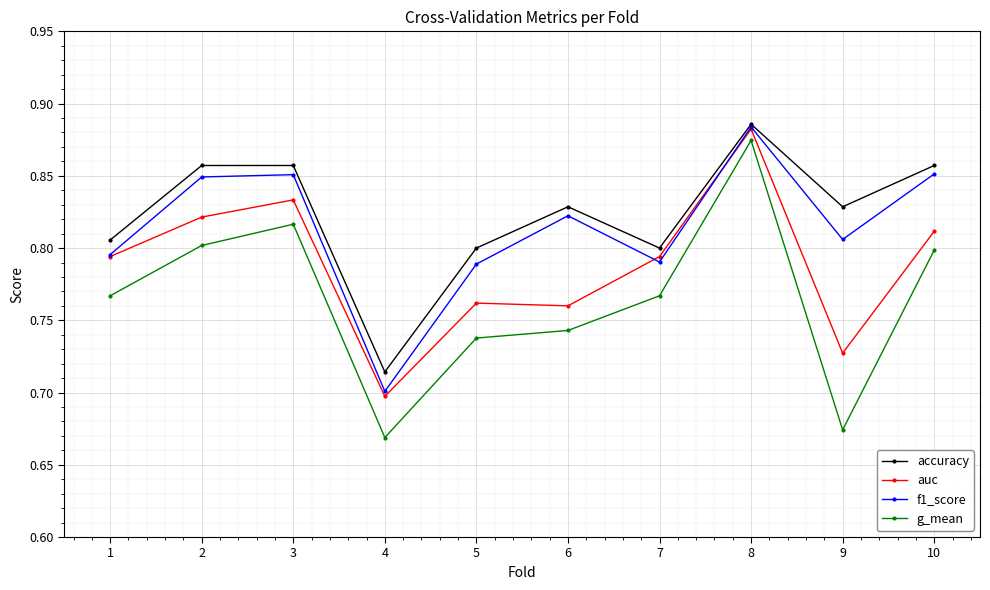

Where is the first local maximum for auc?

3